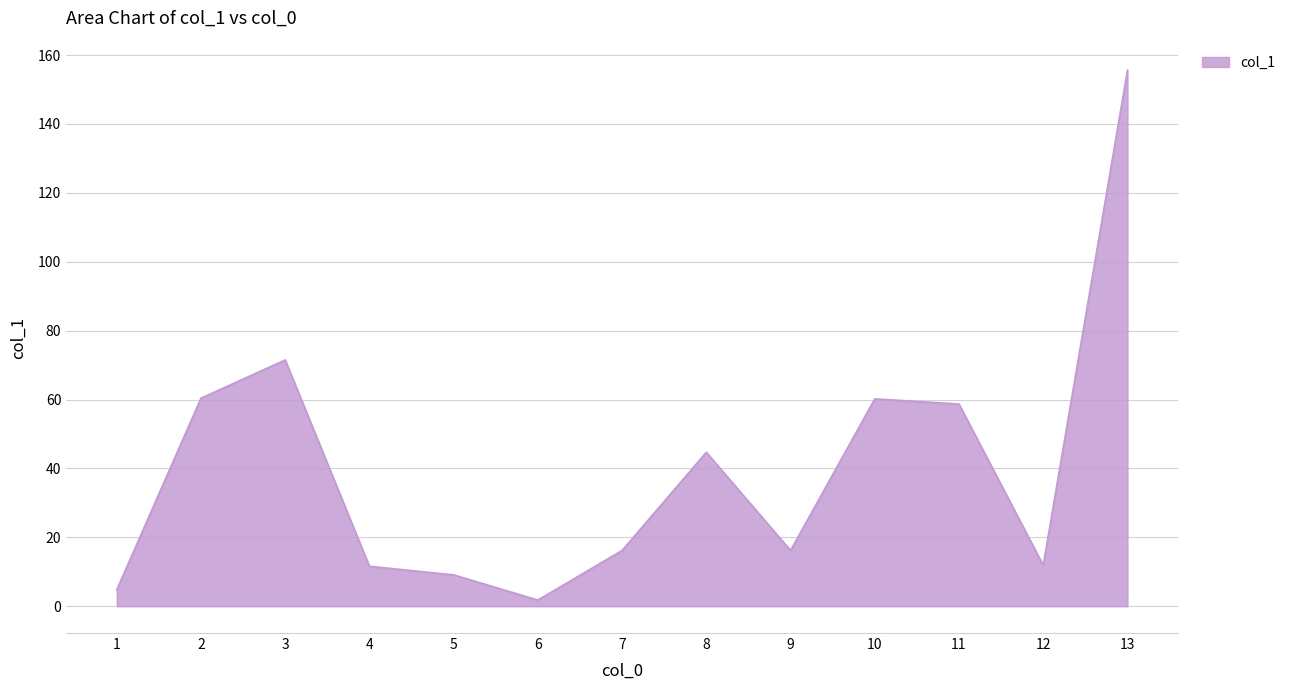

What is the greatest value displayed?

155.6